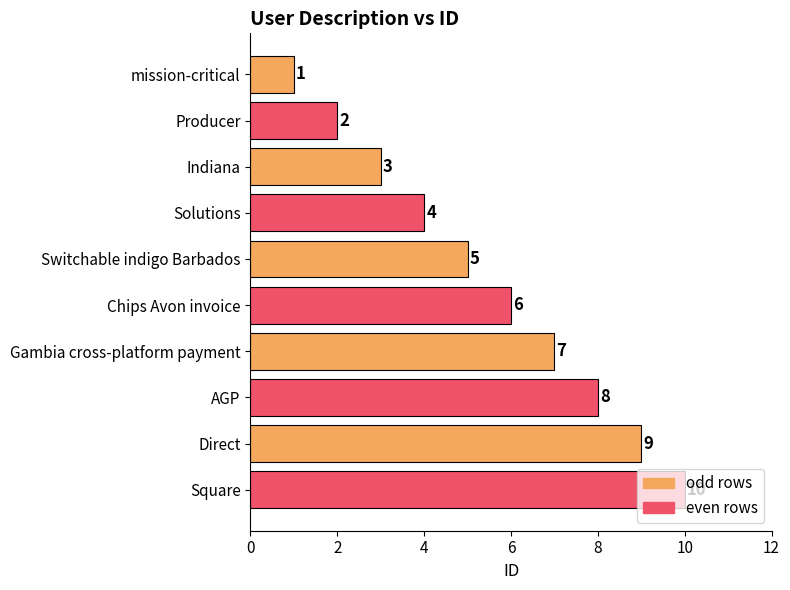

What is the change in value from mission-critical to Chips Avon invoice?

+5